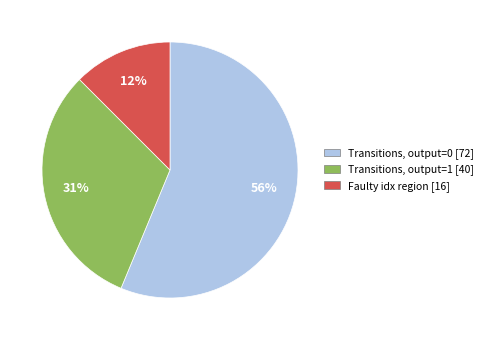

To the nearest percent, what is the difference between the largest and smallest slice percentages?

44%